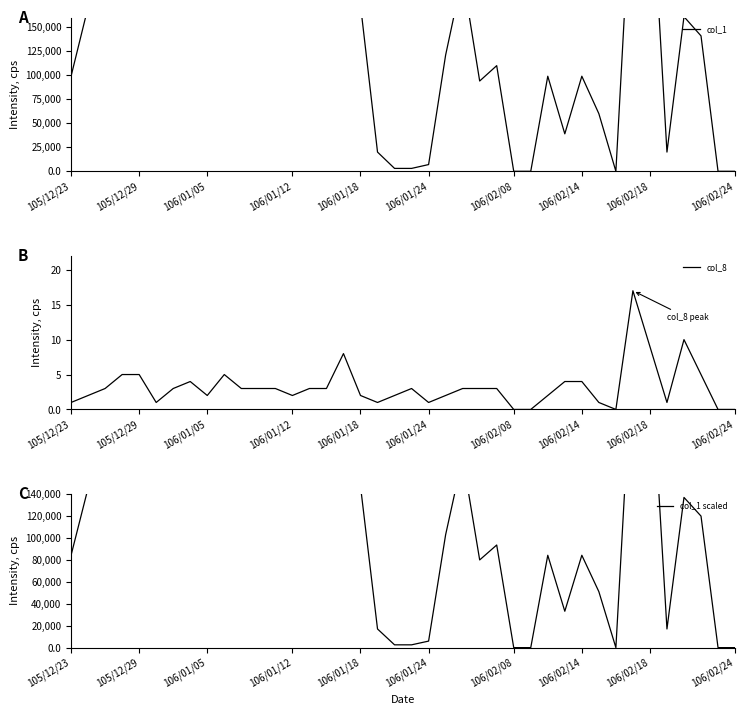

What are all the series names shown in the legend?

col_1, col_8, col_1 scaled